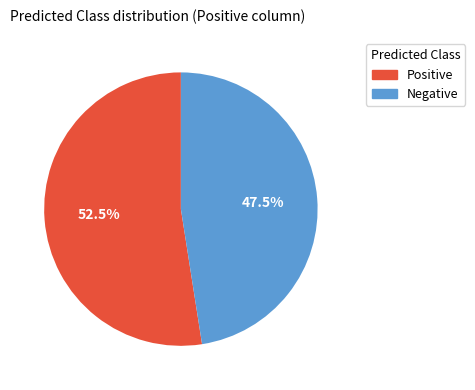

Between Negative and Positive, which is larger?

Positive